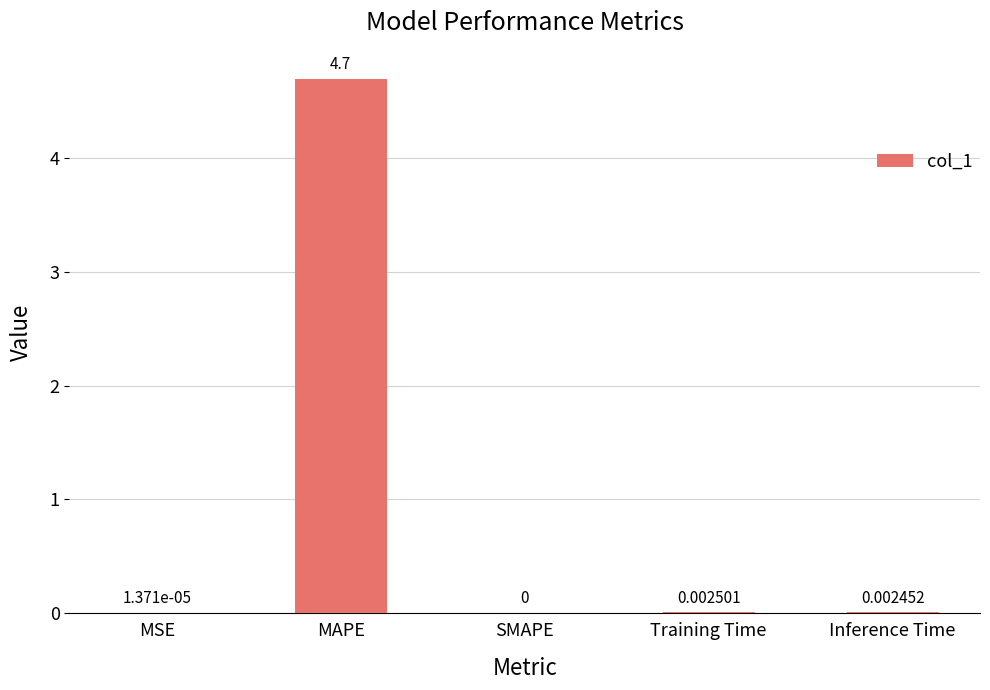

At which category does the chart reach its peak across all series?

MAPE